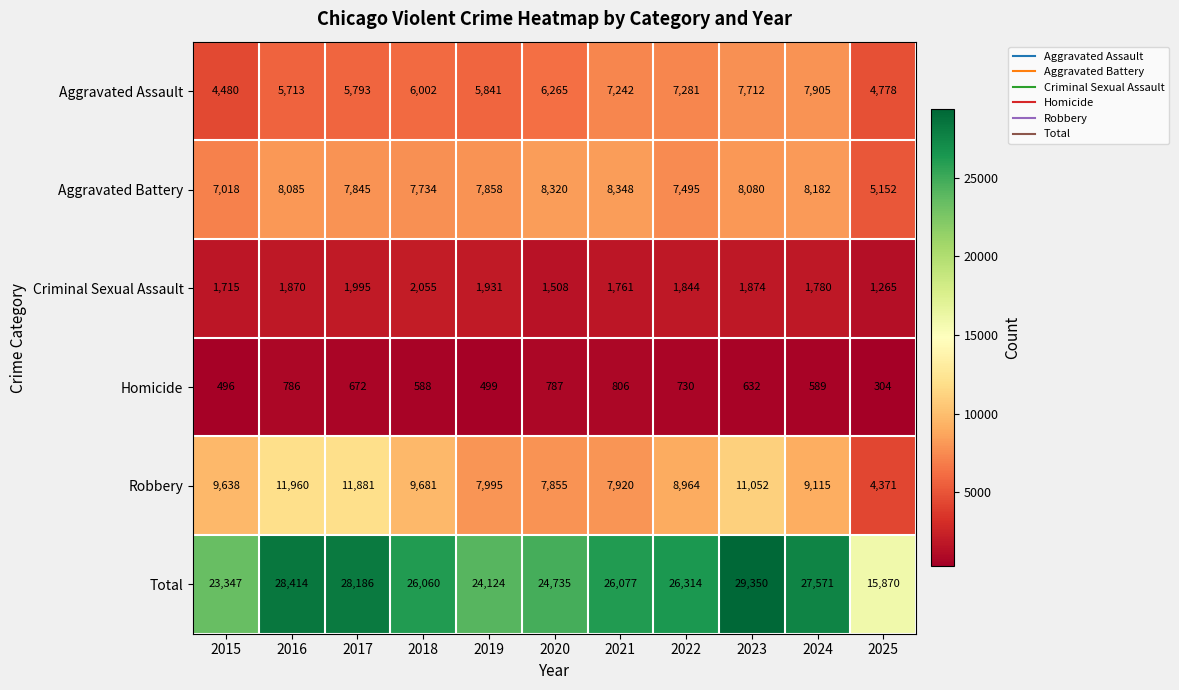

Which series changed the most between 2016 and 2024?

Robbery